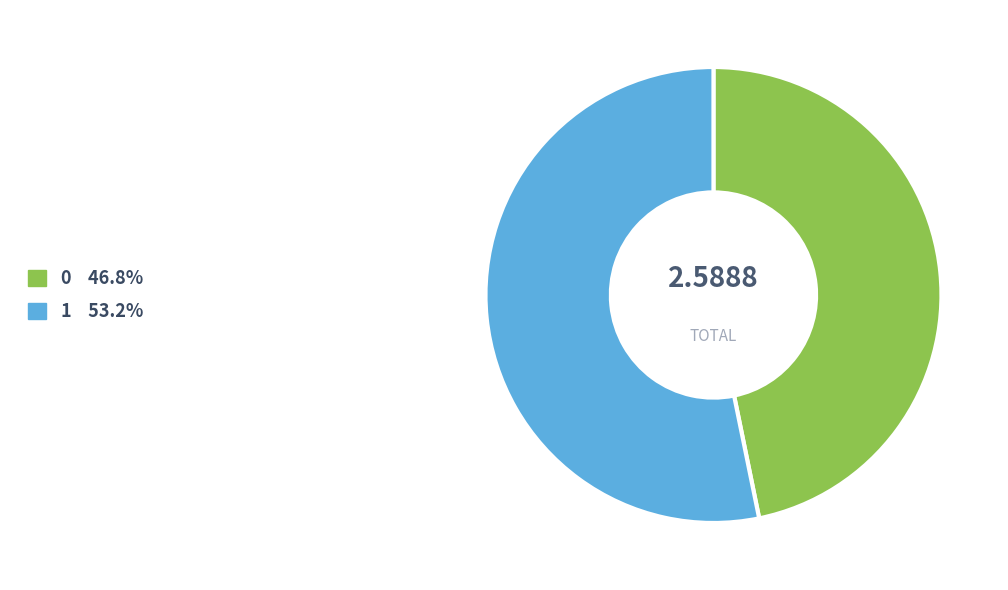

Approximately how many times larger is the value at 0 compared to 1?

0.9